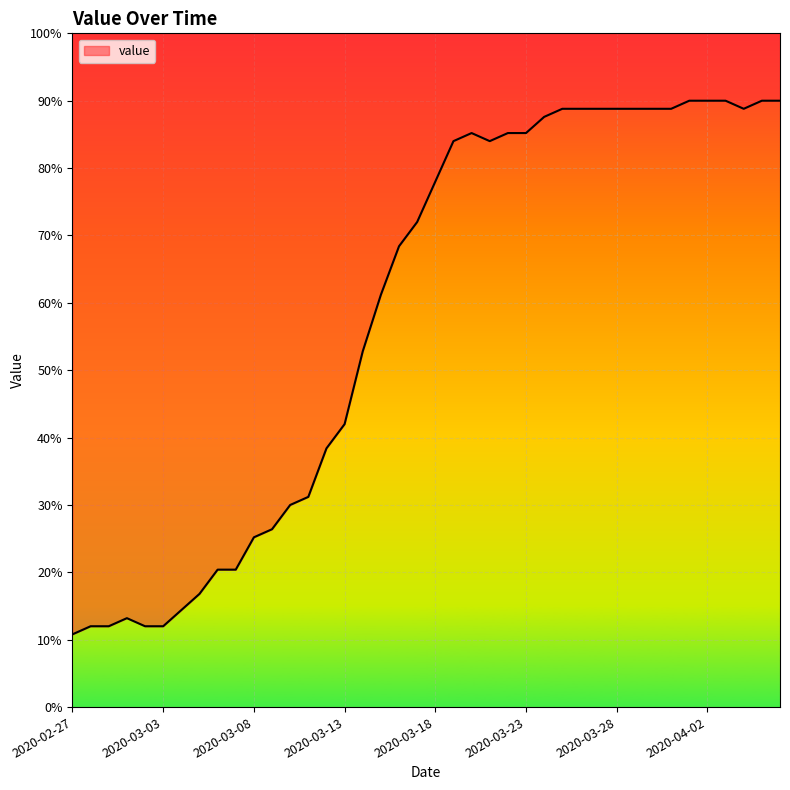

True or false: the data shows 68.4 at 2020-03-16.

True